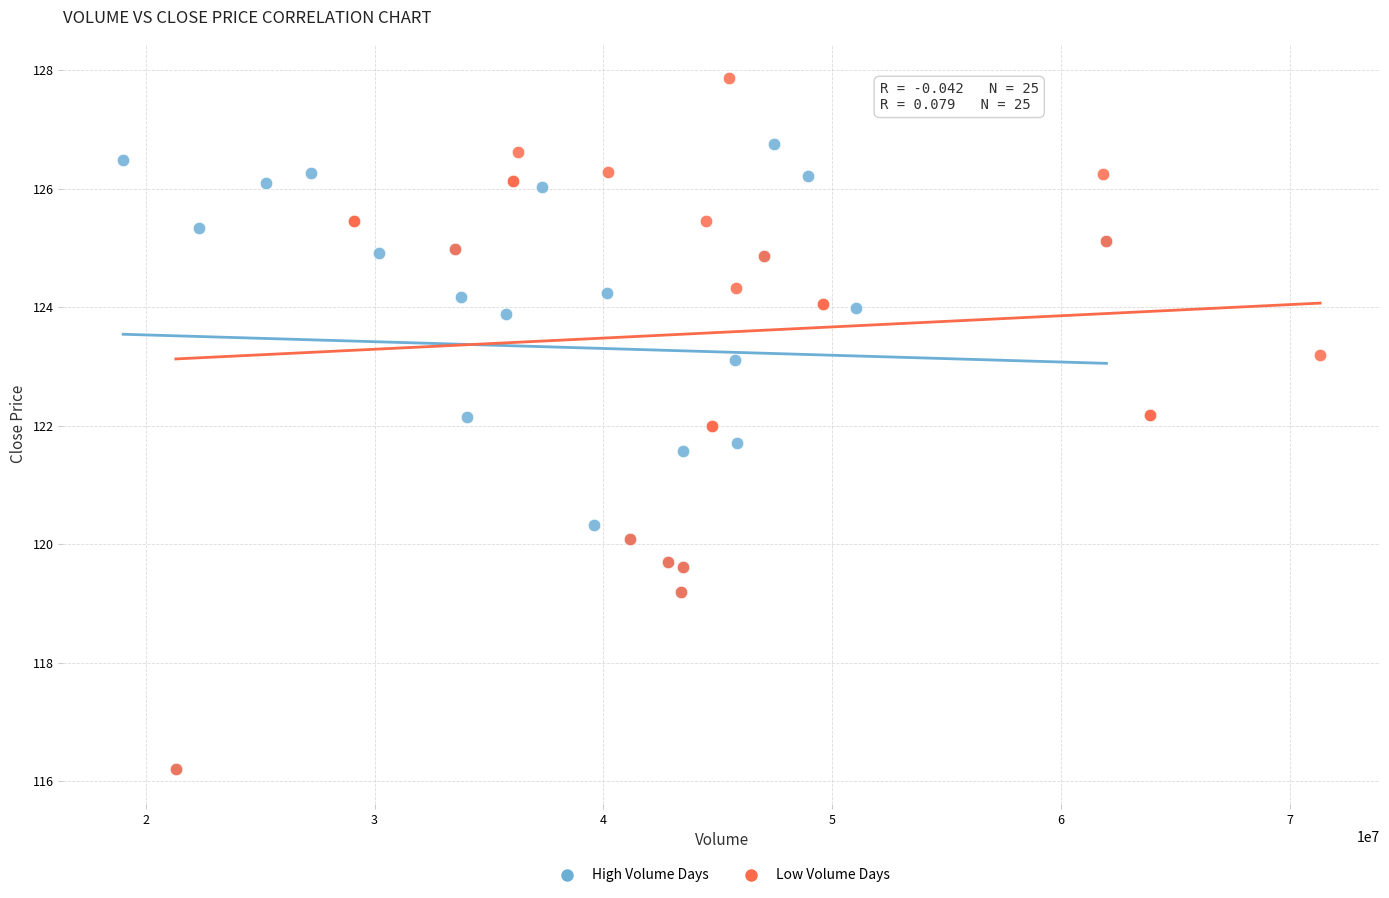

Which series has the largest Y range (max minus min)?

Low Volume Days